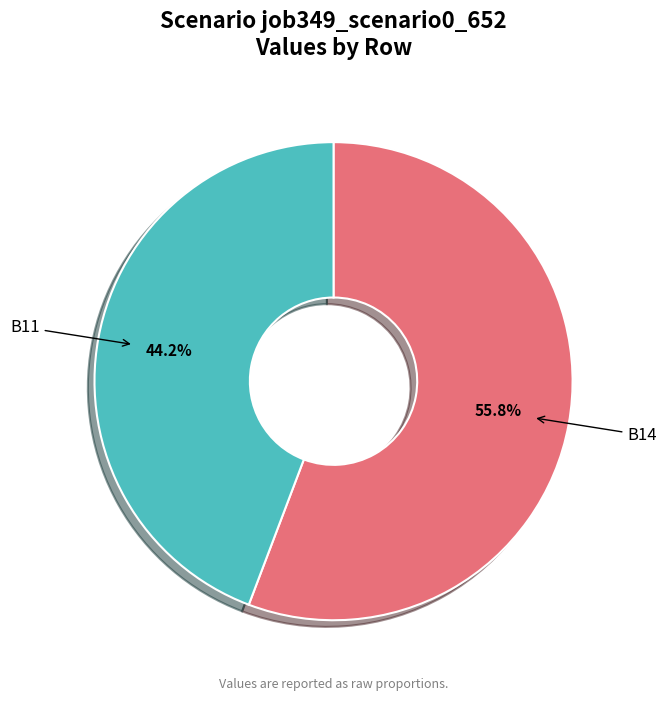

Rank the categories by value from highest to lowest.

B14, B11